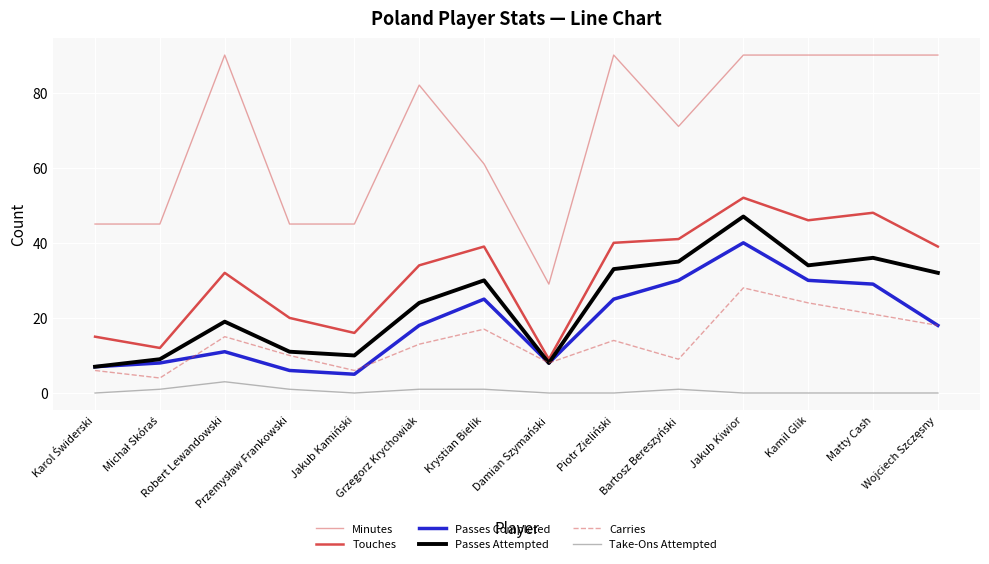

What is the difference between the highest and lowest values at Jakub Kiwior?

90